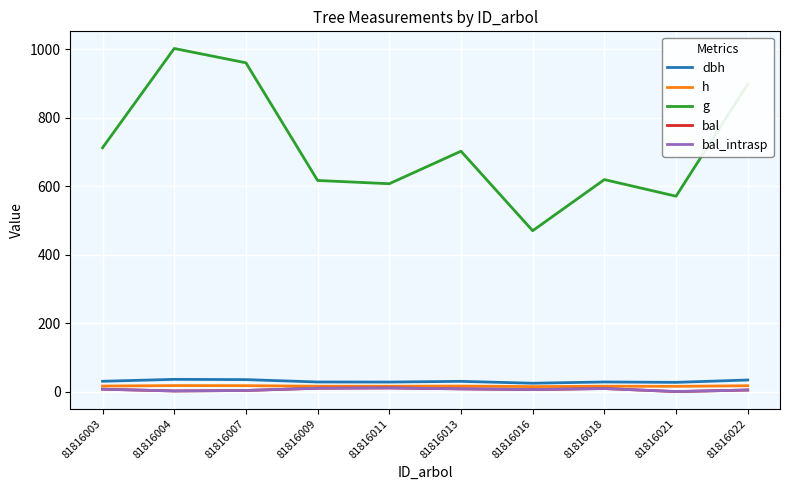

Is this an area chart (filled region under the line)?

No